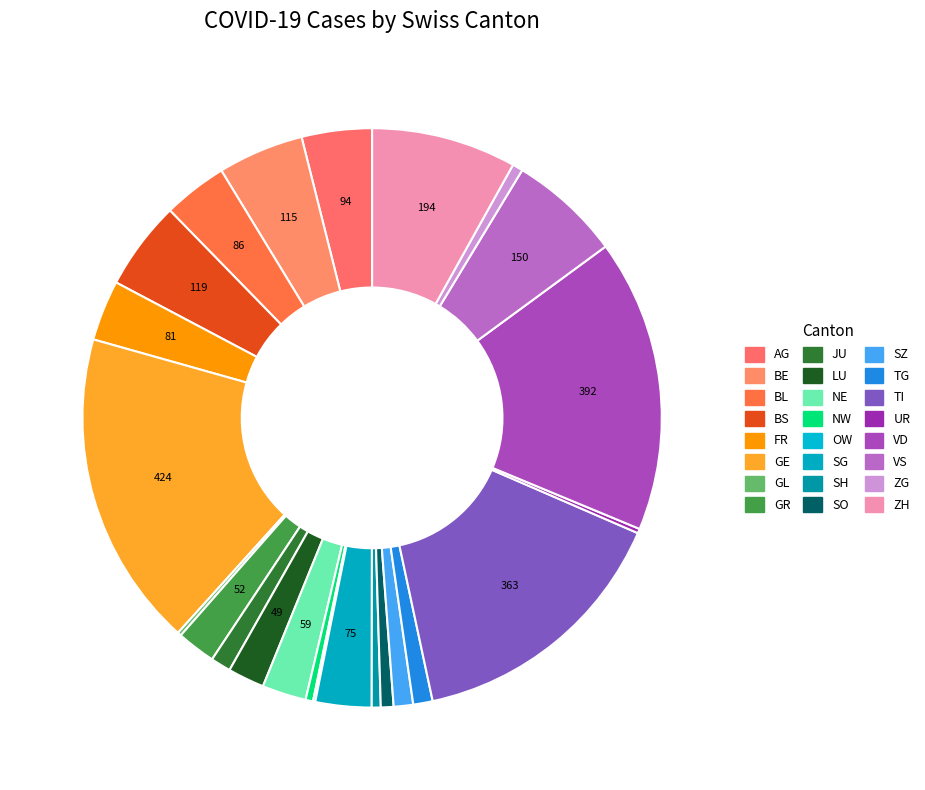

Is there a majority slice in this chart?

No